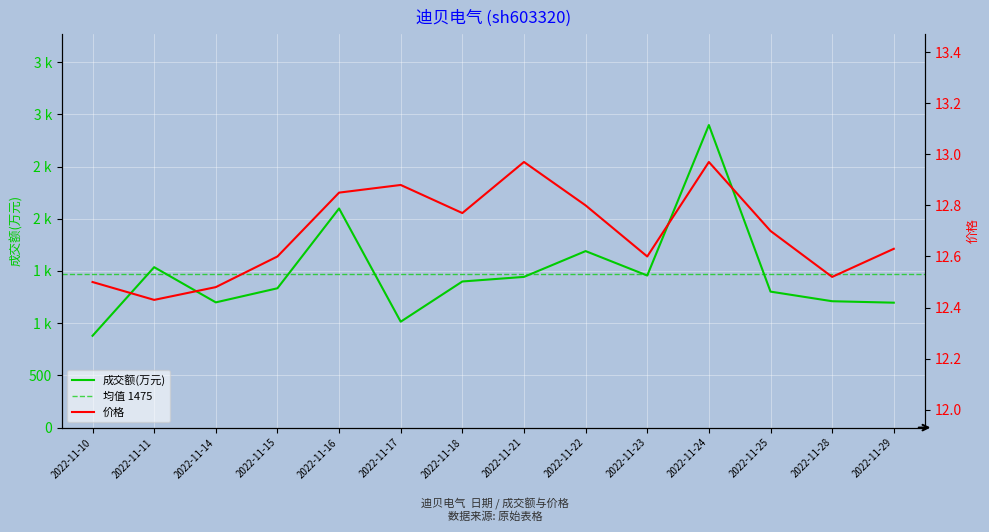

Rank the categories by 价格 value from highest to lowest.

2022-11-21, 2022-11-24, 2022-11-17, 2022-11-16, 2022-11-22, 2022-11-18, 2022-11-25, 2022-11-29, 2022-11-15, 2022-11-23, 2022-11-28, 2022-11-10, 2022-11-14, 2022-11-11